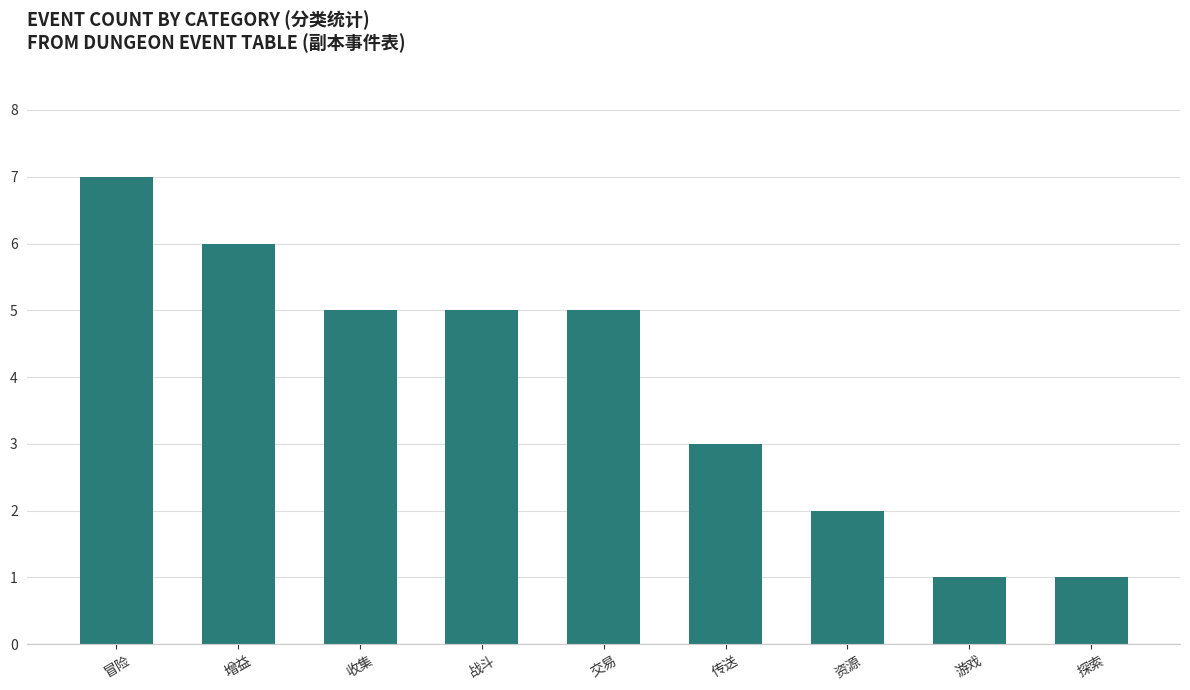

Is it true that the value at 资源 is 1?

False